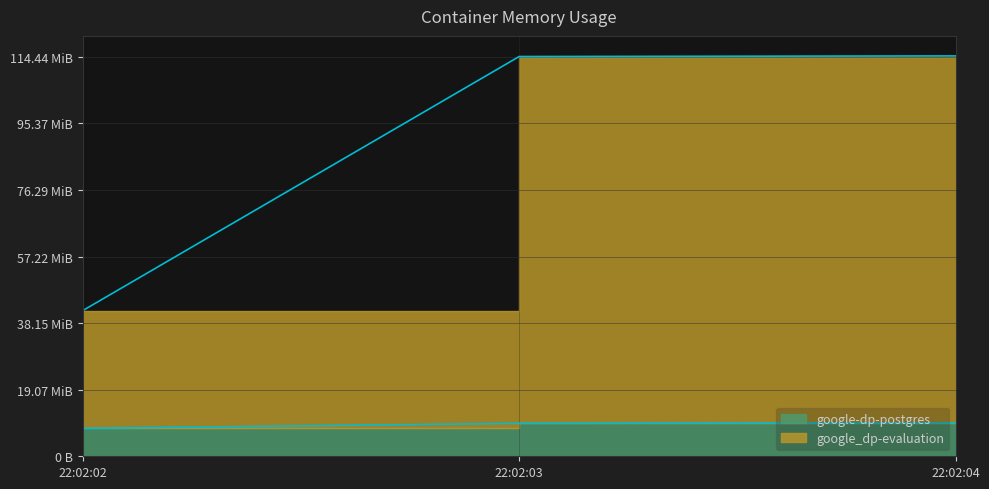

At which label is google-dp-postgres closest to 9232384?

22:02:03